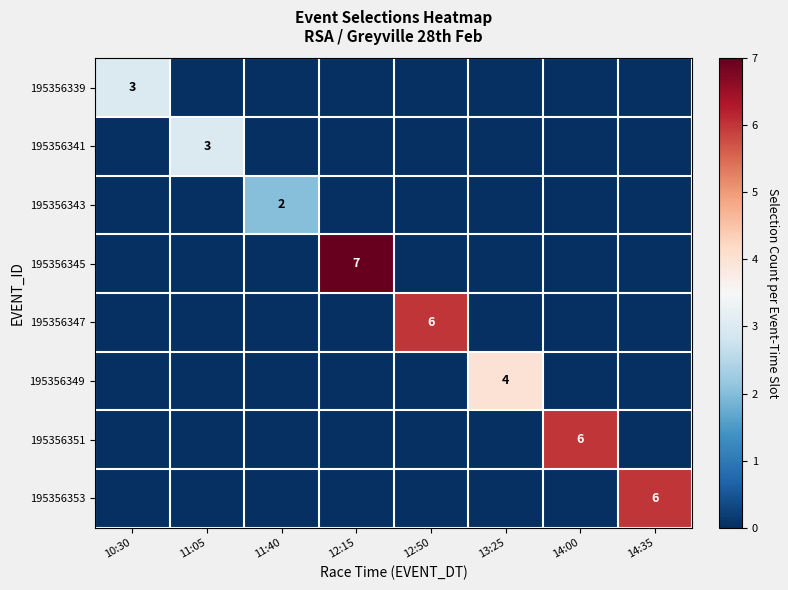

The 195356353 series shows 10 at 14:35. True or false?

False